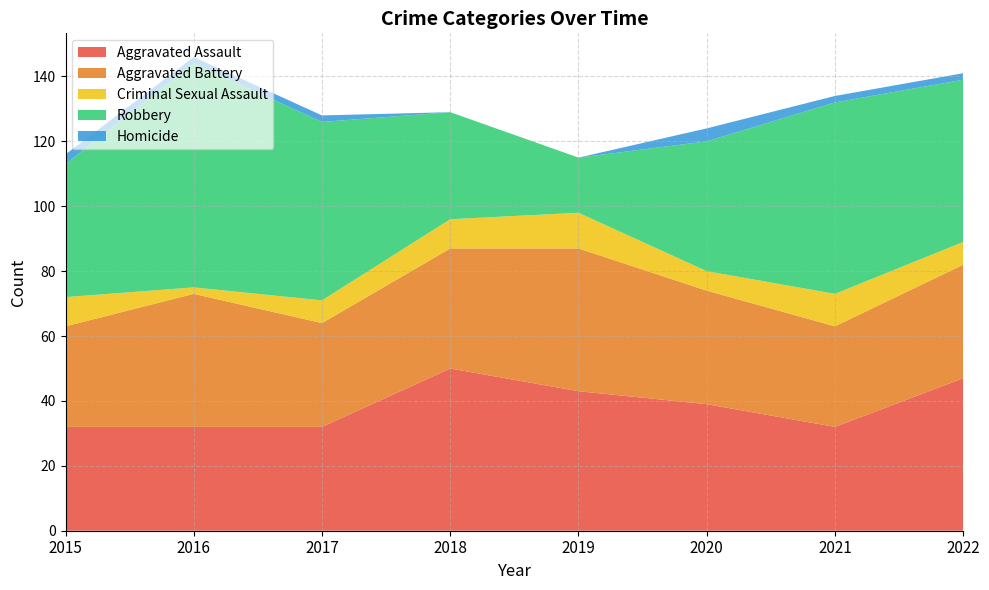

Reading left to right, list all the values displayed in this chart.

Aggravated Assault: 2015=32	2016=32	2017=32	2018=50	2019=43	2020=39	2021=32	2022=47
Aggravated Battery: 2015=31	2016=41	2017=32	2018=37	2019=44	2020=35	2021=31	2022=35
Criminal Sexual Assault: 2015=9	2016=2	2017=7	2018=9	2019=11	2020=6	2021=10	2022=7
Robbery: 2015=41	2016=69	2017=55	2018=33	2019=17	2020=40	2021=59	2022=50
Homicide: 2015=3	2016=2	2017=2	2018=0	2019=0	2020=4	2021=2	2022=2